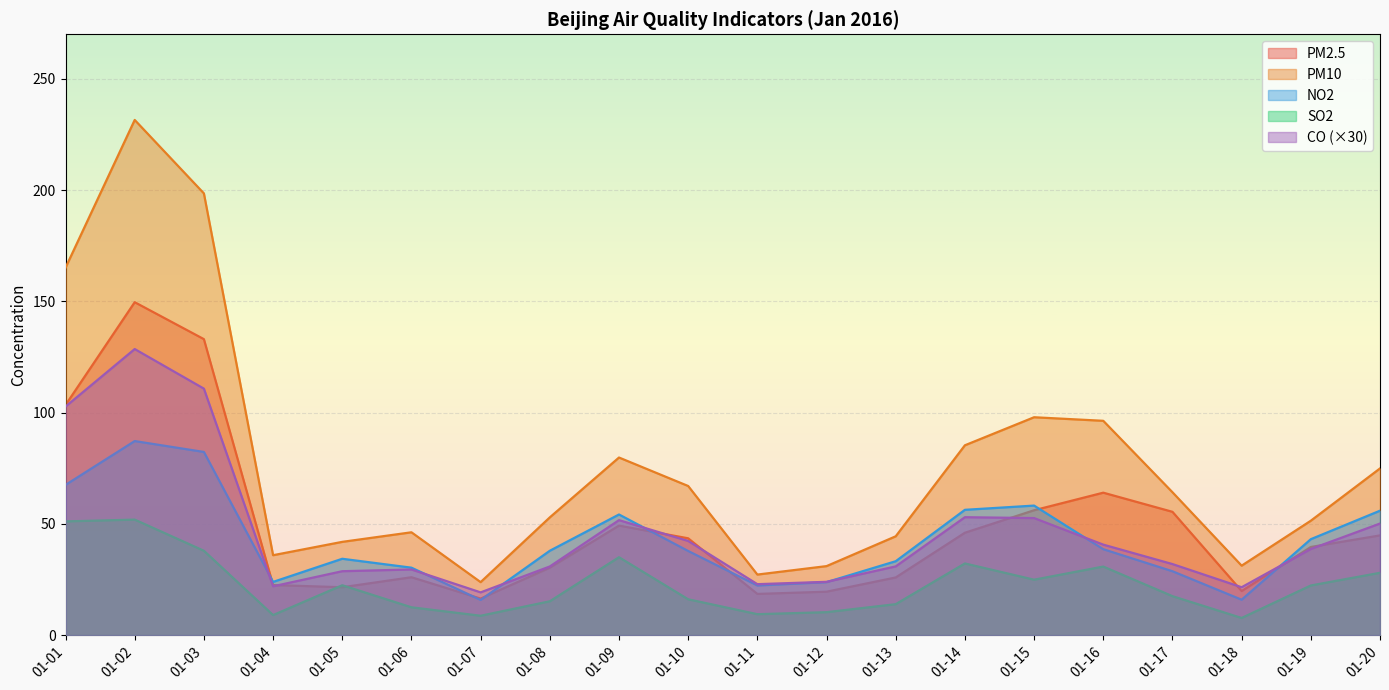

How many lines are shown in the chart?

5